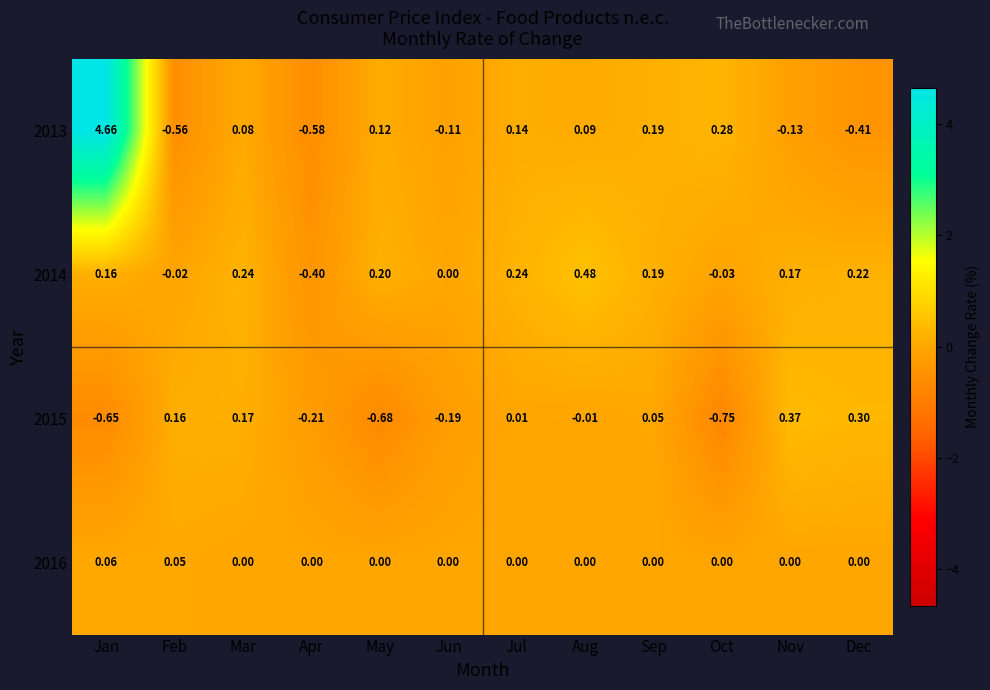

List the labels in order of 2013 value, smallest first.

Apr, Feb, Dec, Nov, Jun, Mar, Aug, May, Jul, Sep, Oct, Jan